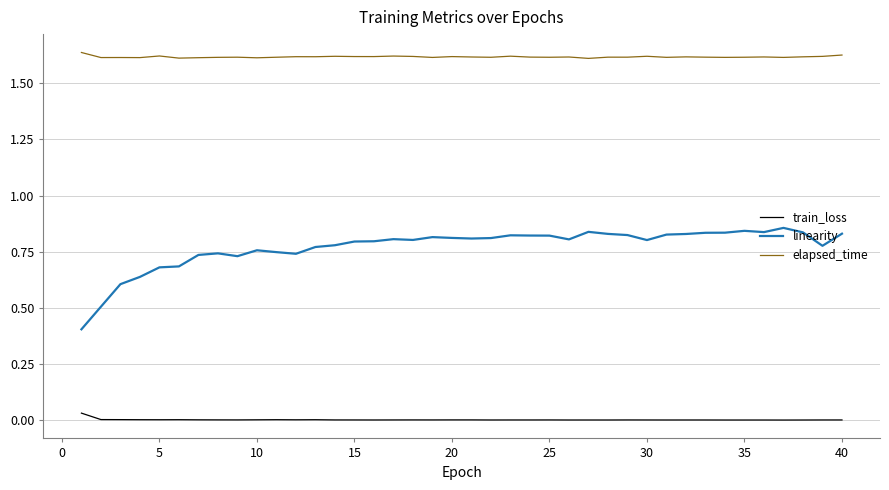

What are all the series names shown in the legend?

train_loss, linearity, elapsed_time